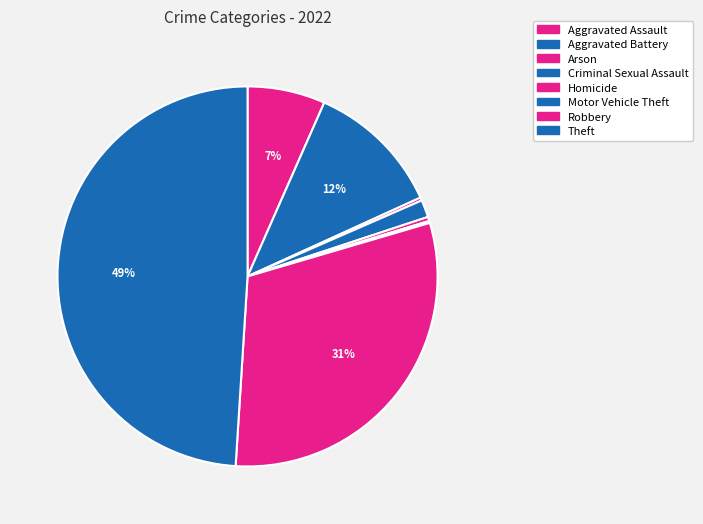

Is Aggravated Battery the majority of the pie?

No